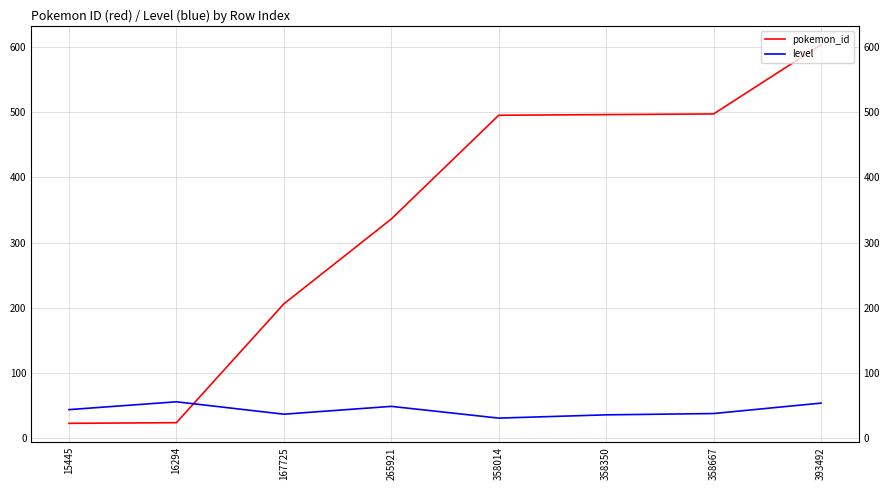

The value of level at 15445 is 28. True or false?

False